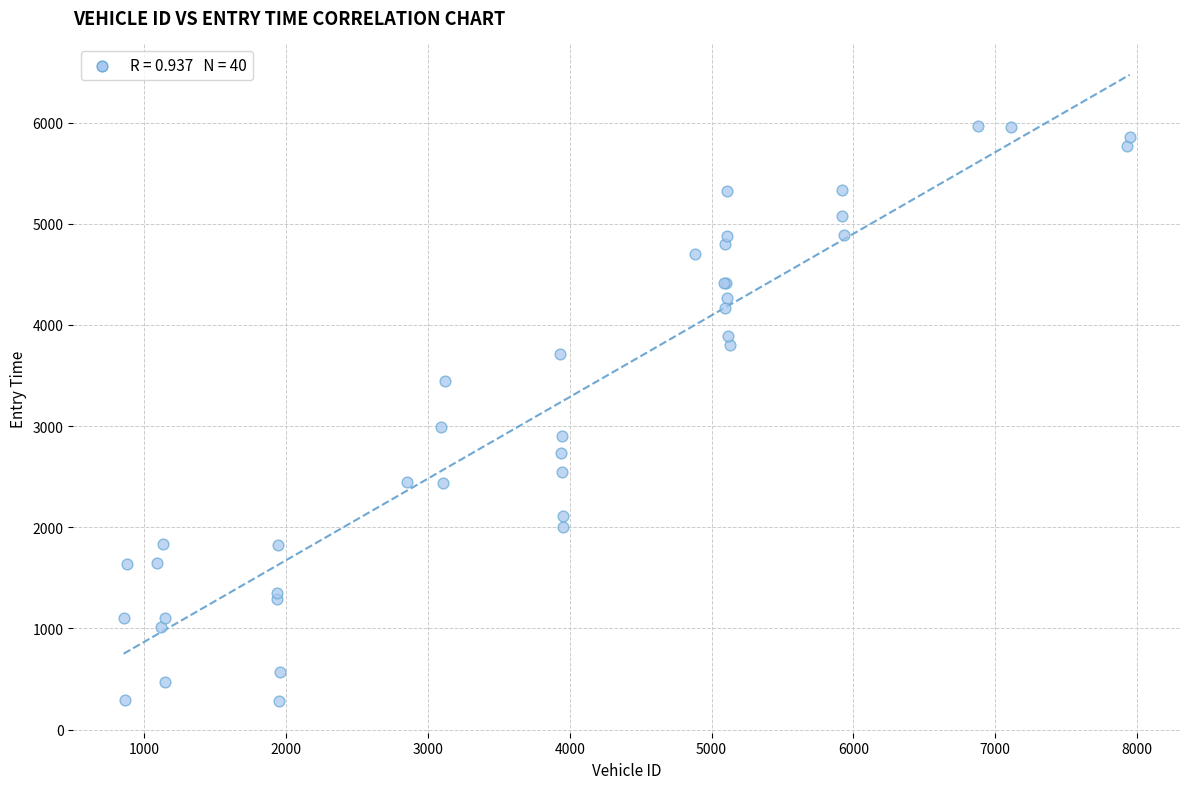

What Y value in the scatter plot is closest to 3122?

2993.6